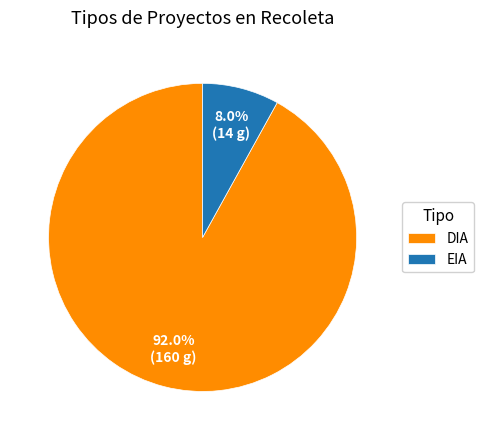

Which has a higher value, EIA or DIA?

DIA